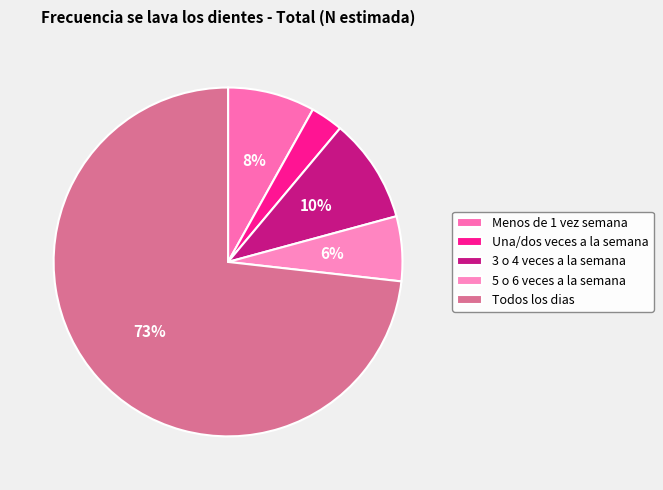

To the nearest percent, what is the difference between the 5 o 6 veces a la semana and 3 o 4 veces a la semana slice percentages?

4%